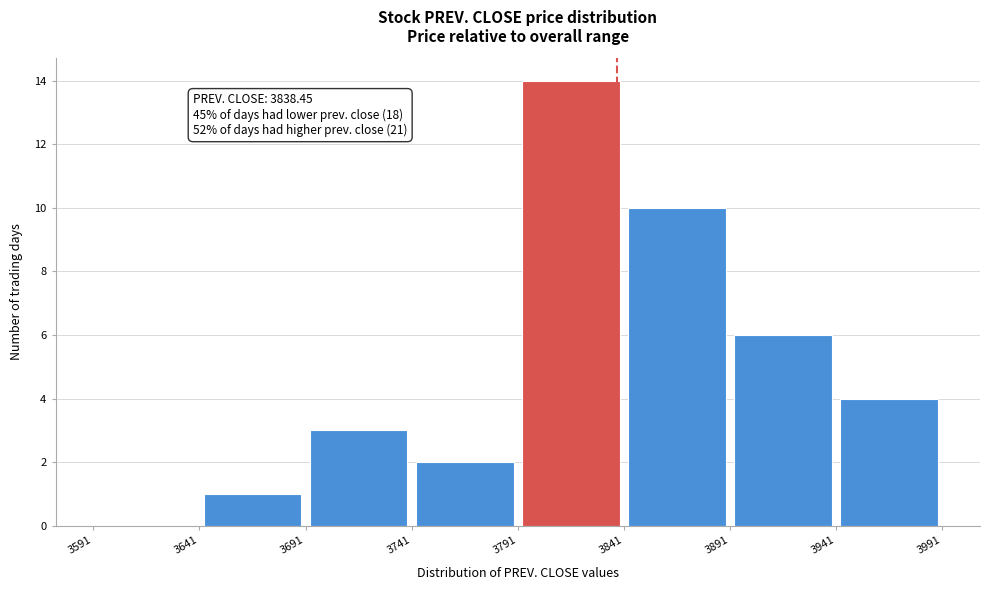

Which range on the x-axis has the tallest bar?

3791 to 3841